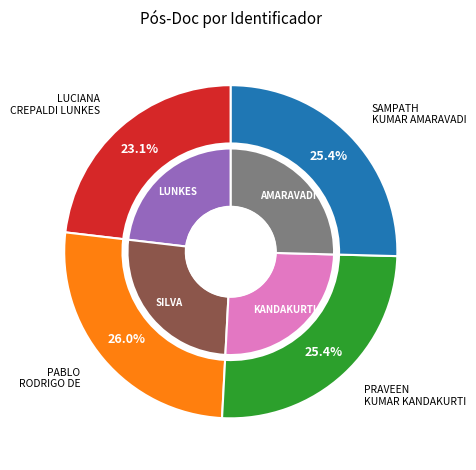

Does any single category account for the majority?

No